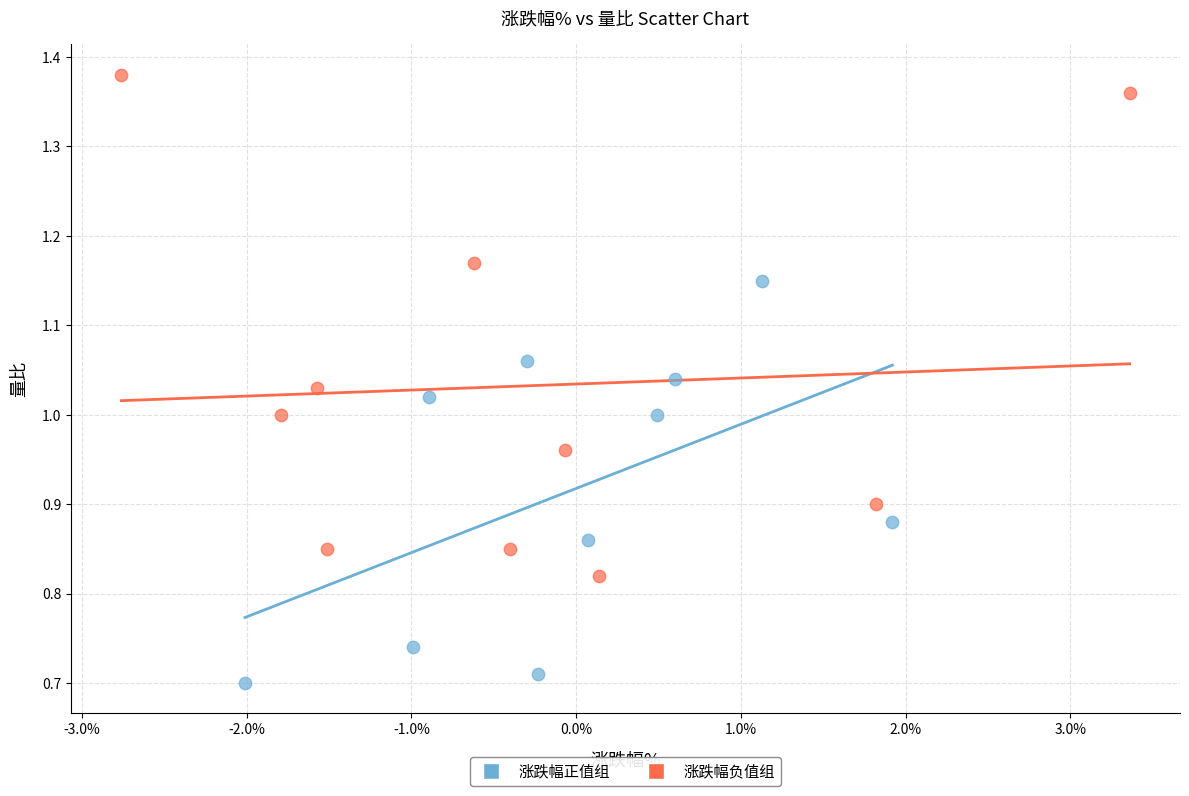

Which series reaches the maximum Y coordinate?

涨跌幅负值组